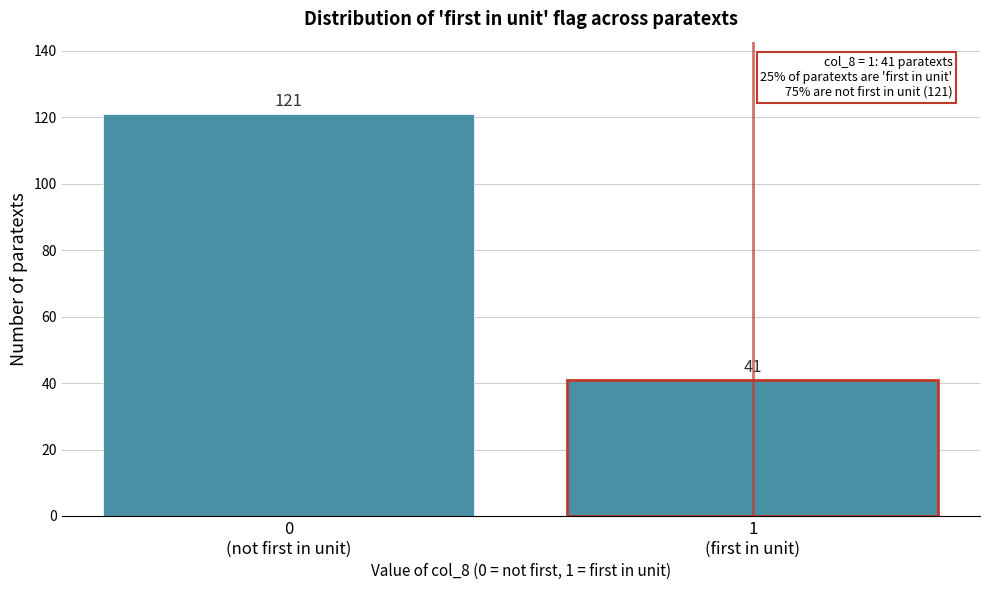

Reading left to right, list all the values displayed in this chart.

121	41